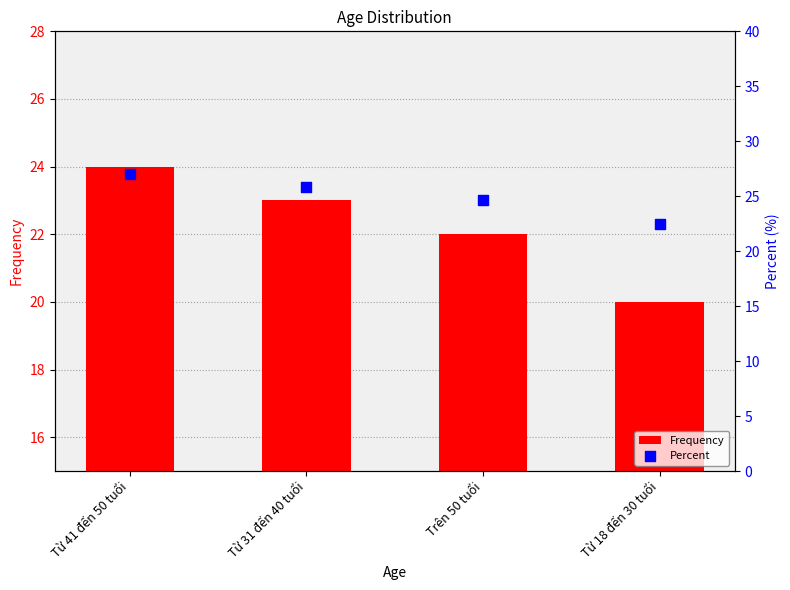

Is the value of Frequency at Từ 31 đến 40 tuổi greater than the value of Percent at Trên 50 tuổi?

No